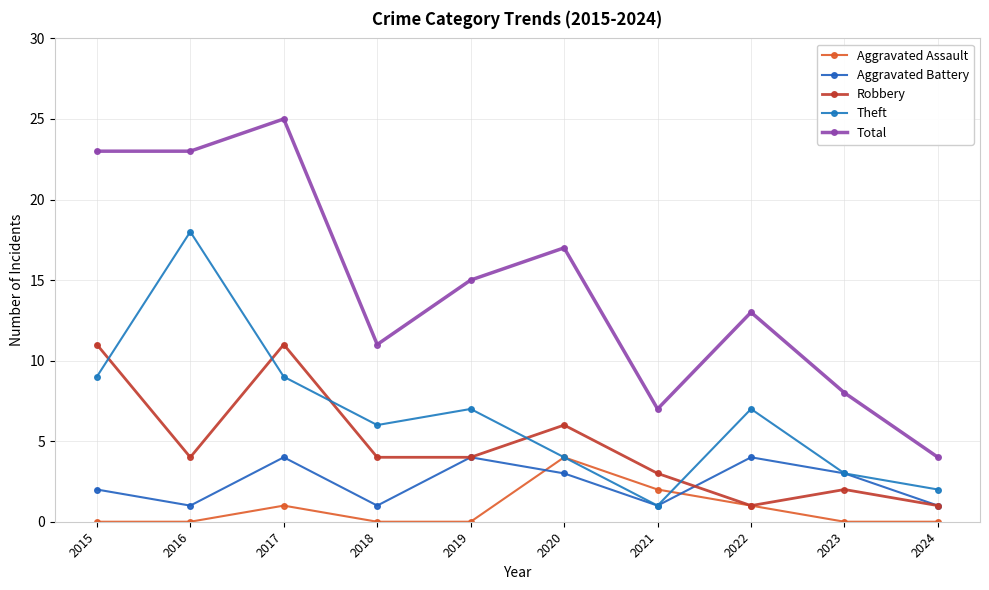

What are all the series names shown in the legend?

Aggravated Assault, Aggravated Battery, Robbery, Theft, Total